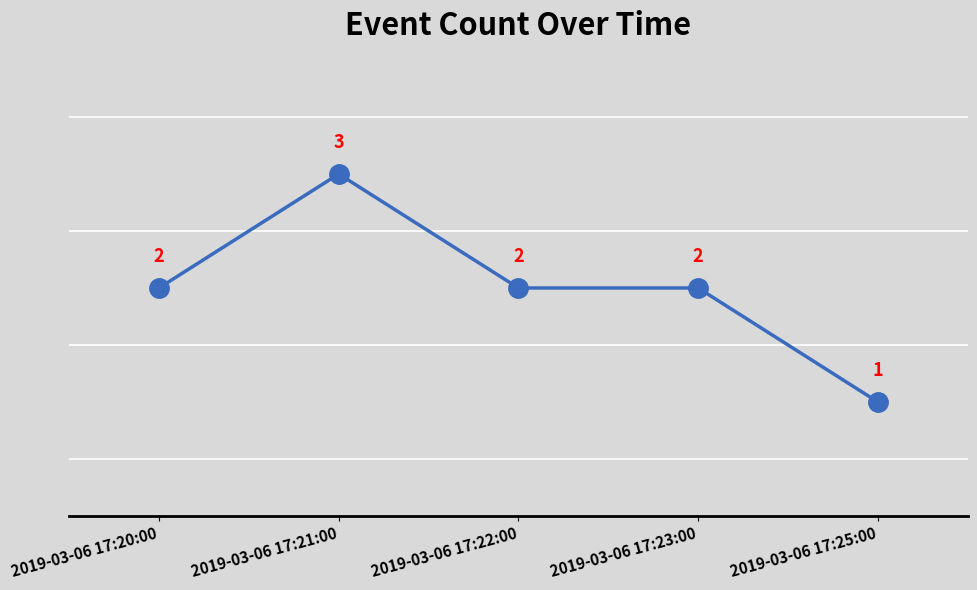

Is this an area chart (filled region under the line)?

No